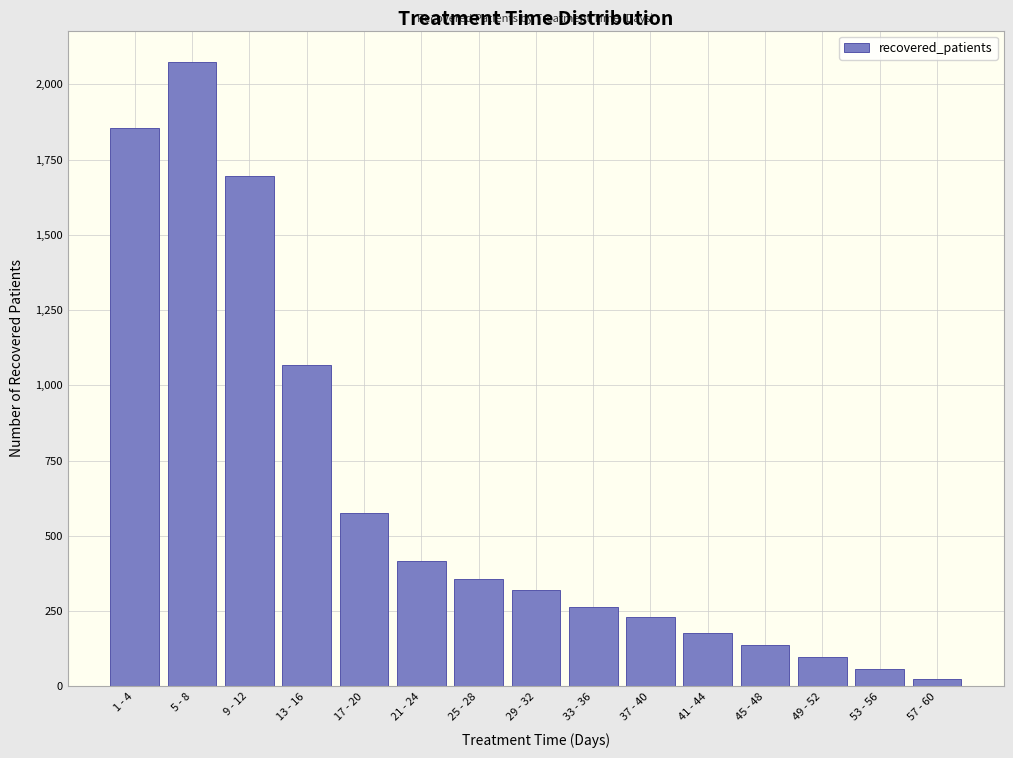

Reading left to right, list all the values displayed in this chart.

1854	2075	1696	1069	577	415	355	321	262	231	176	136	96	57	24